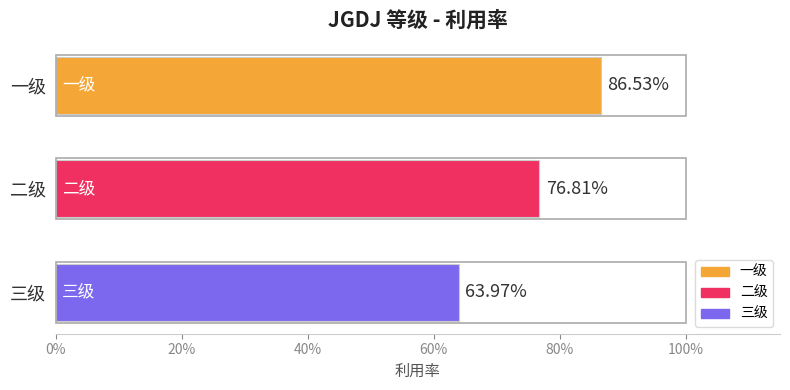

Are the bars grouped side by side (vs. stacked)?

No